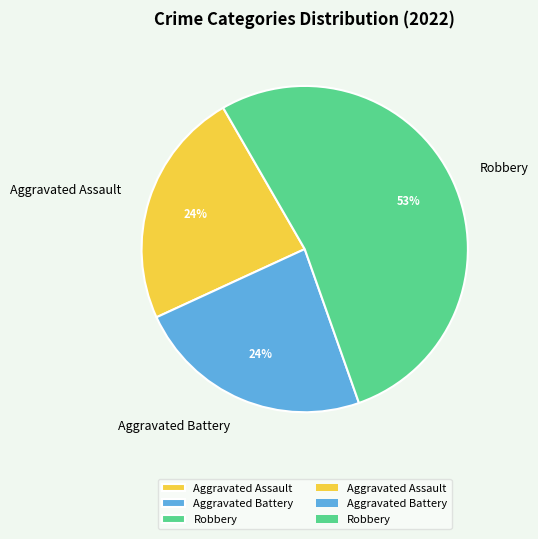

The Aggravated Battery slice represents 31% of the pie. True or false?

False